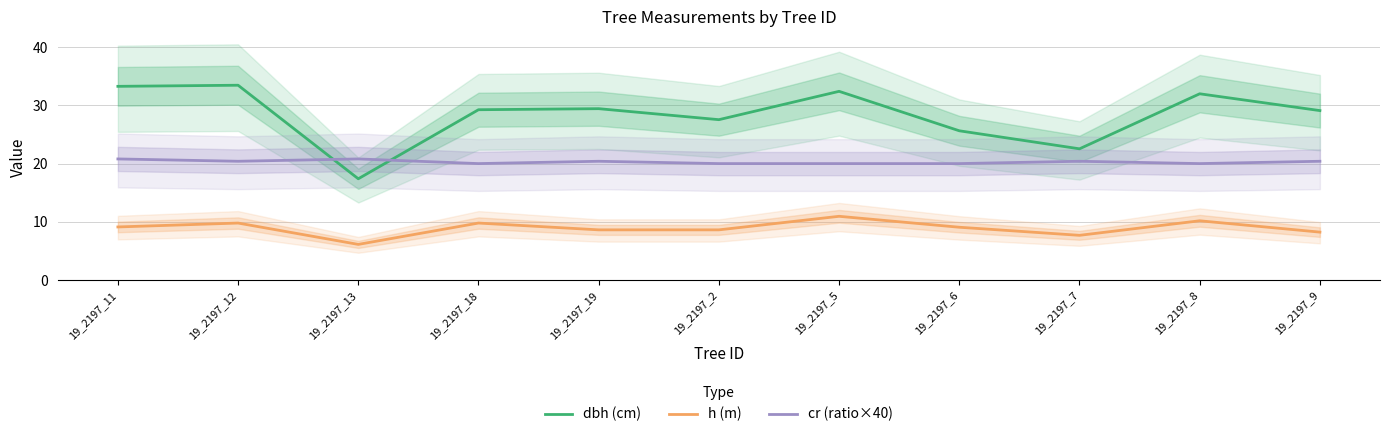

Reading left to right, what are all the values shown in this chart?

dbh (cm): 33.3	33.5	17.4	29.3	29.4	27.6	32.4	25.6	22.5	32.0	29.1
h (m): 9.1	9.8	6.1	9.8	8.6	8.6	10.9	9.1	7.7	10.2	8.2
cr (ratio×40): 20.8	20.4	20.8	20.0	20.4	20.0	20.0	20.0	20.4	20.0	20.4